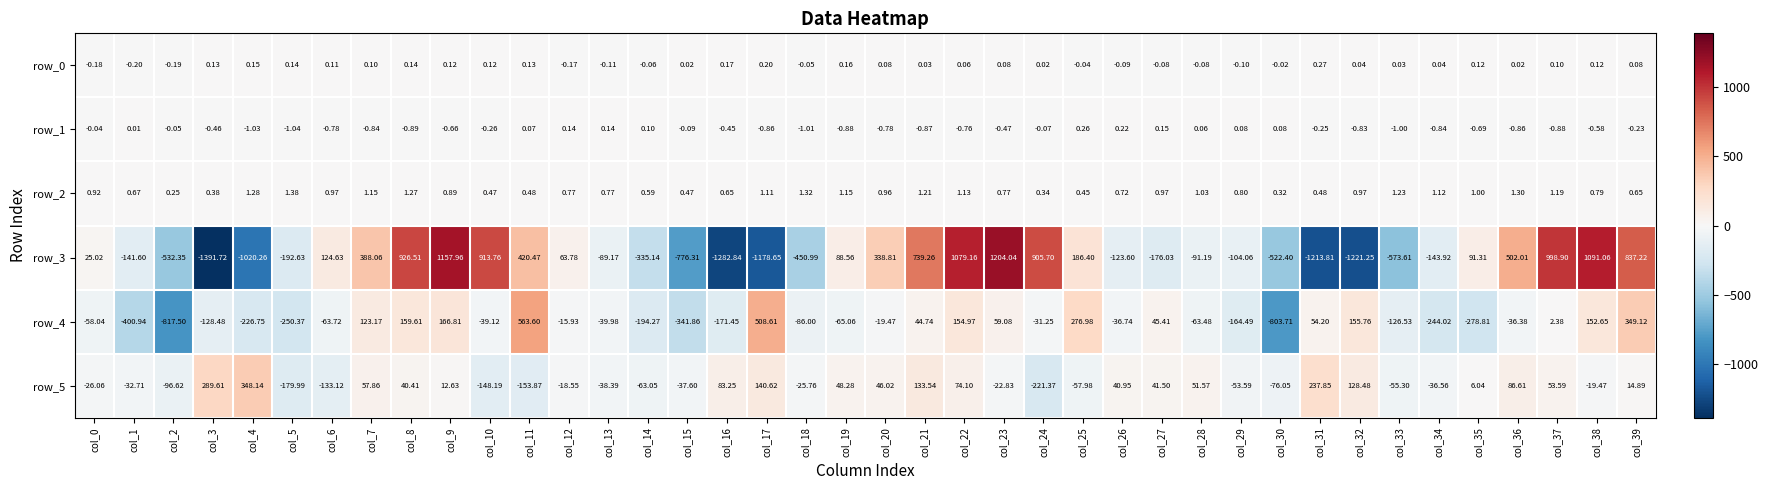

True or false: row_5 has a value of -63.4 at col_13.

False